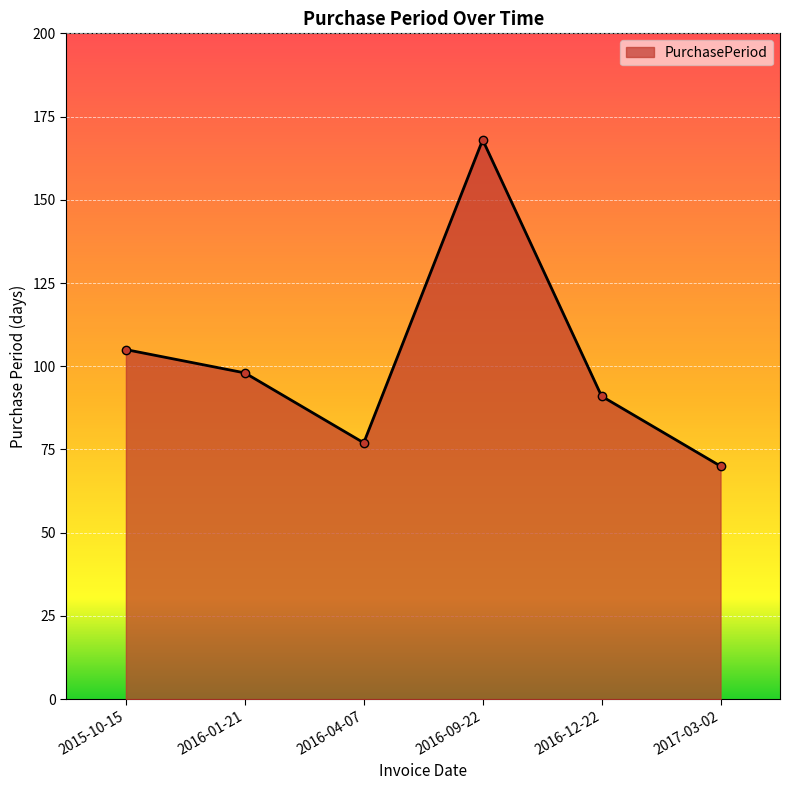

True or false: the data shows 98 at 2016-01-21.

True